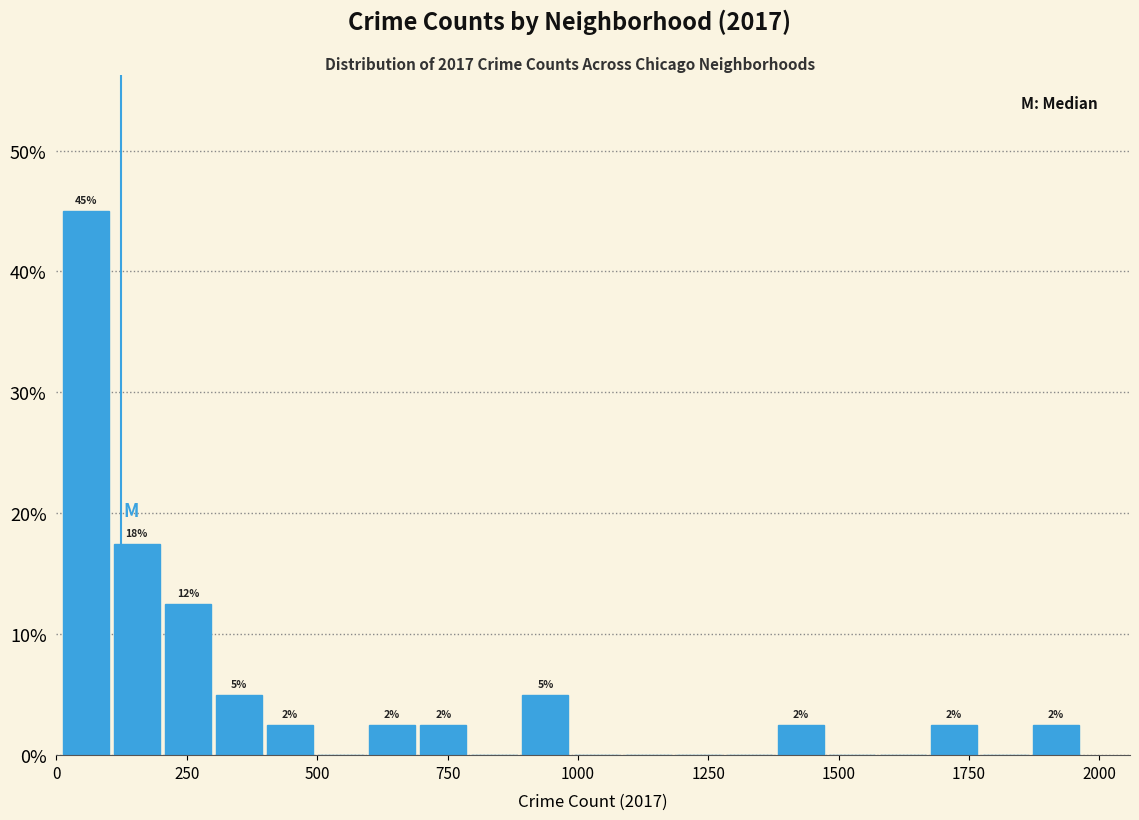

Around what value on the x-axis is the tallest bar? Give the approximate position of its centre, as read against the axis.

50